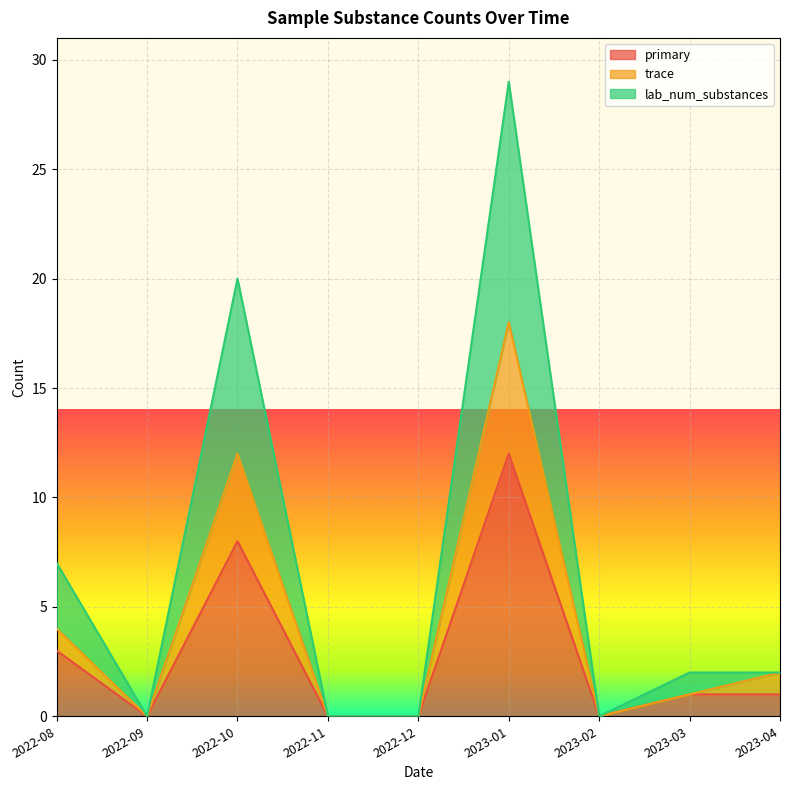

At how many categories does at least one series exceed 28?

1